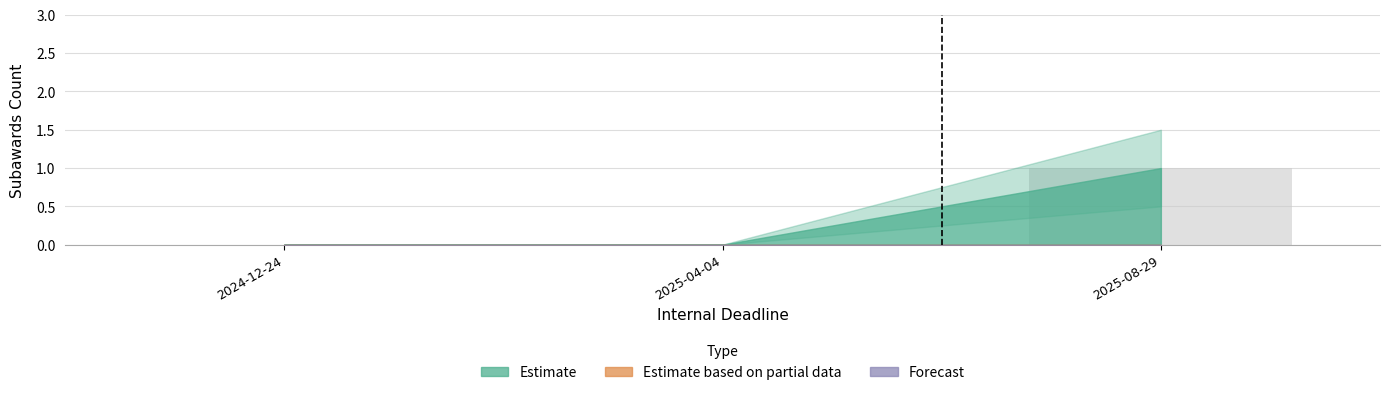

Reading left to right, list all the values displayed in this chart.

2024-12-24=0	2025-04-04=0	2025-08-29=1